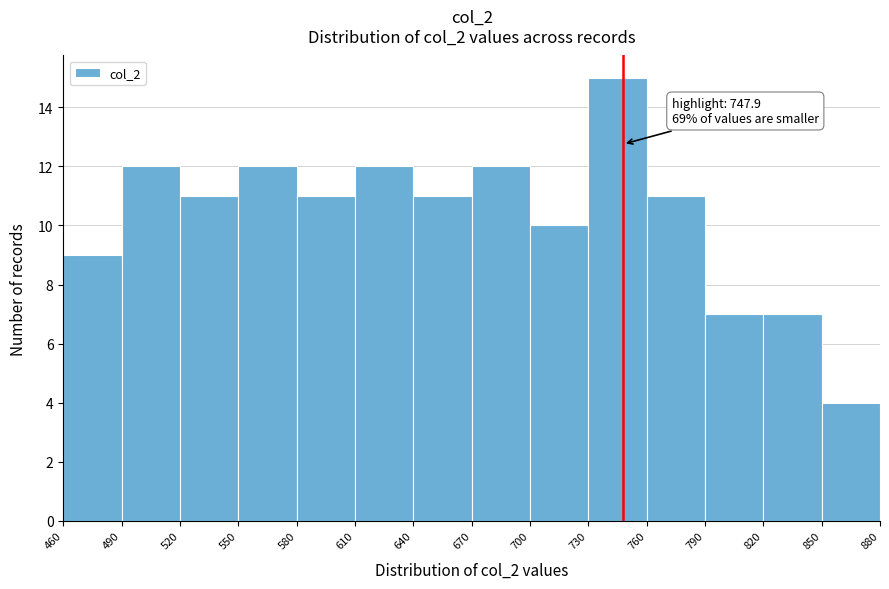

Which range on the x-axis has the tallest bar?

730 to 760